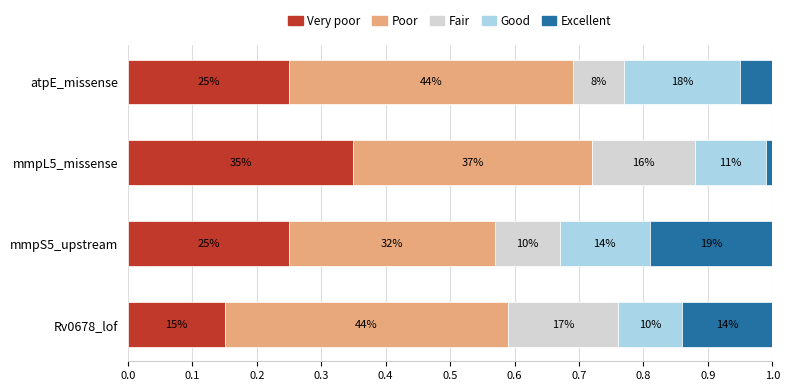

What are all the series names shown in the legend?

Very poor, Poor, Fair, Good, Excellent